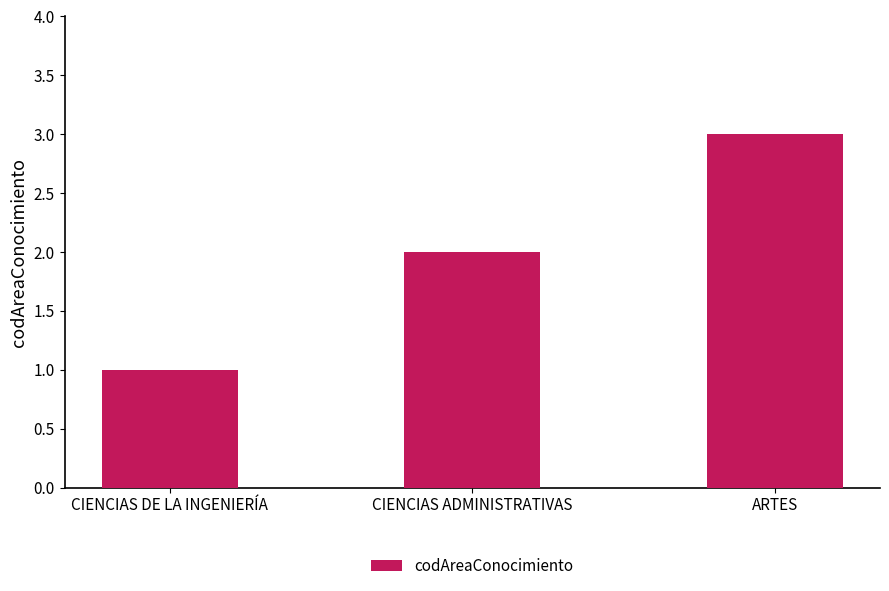

What is the sum of all values?

6